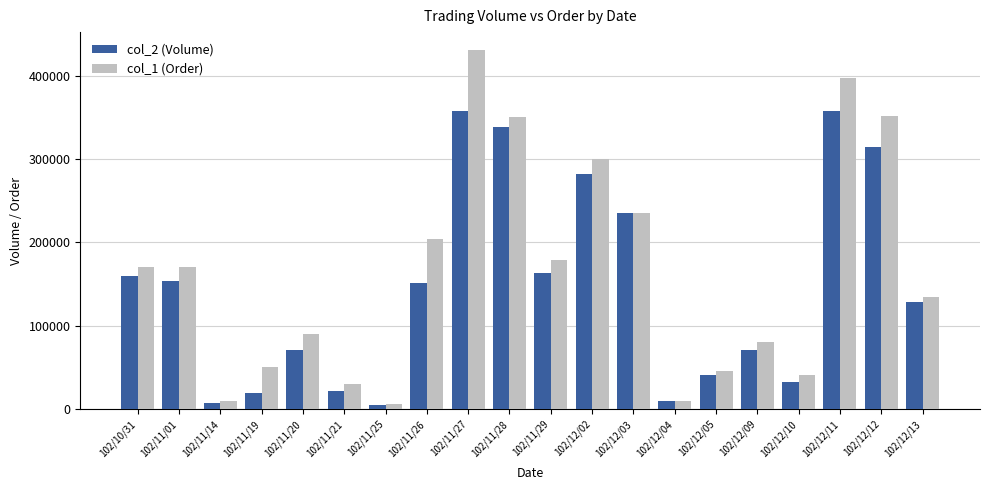

Which series changed the most between 102/10/31 and 102/11/21?

col_1 (Order)